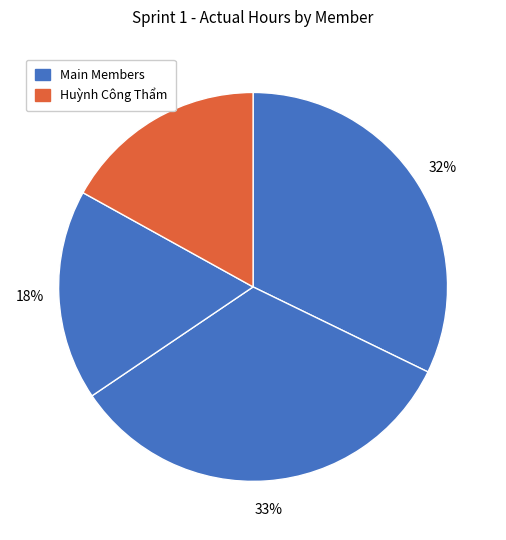

Does any single category account for the majority?

No